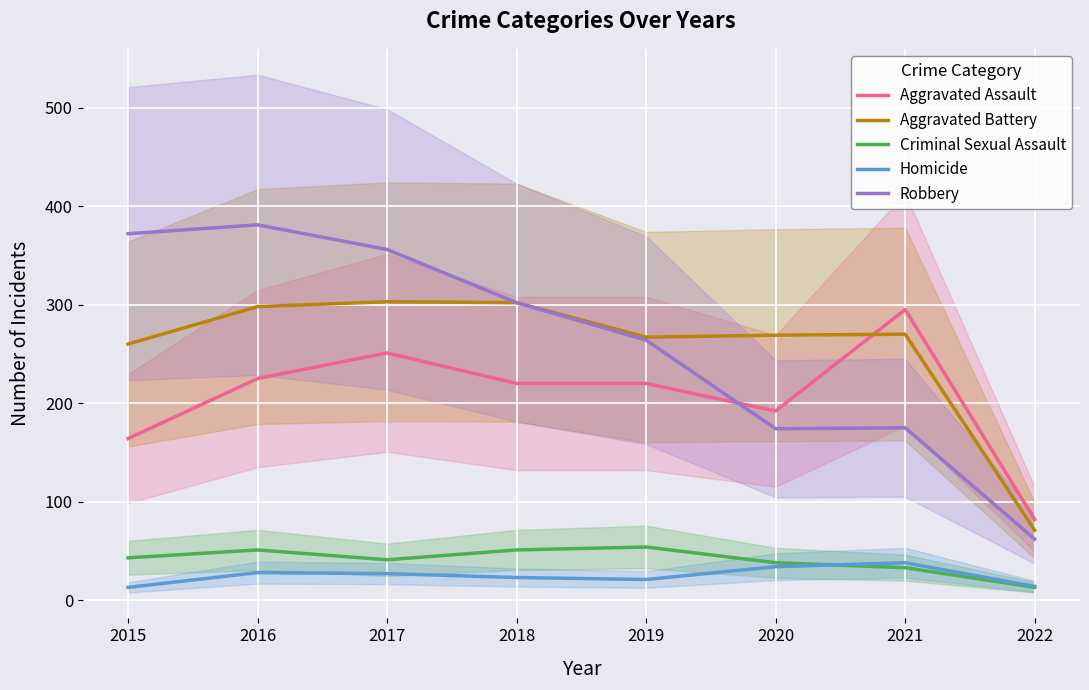

Does the chart display data point markers on the line(s)?

No